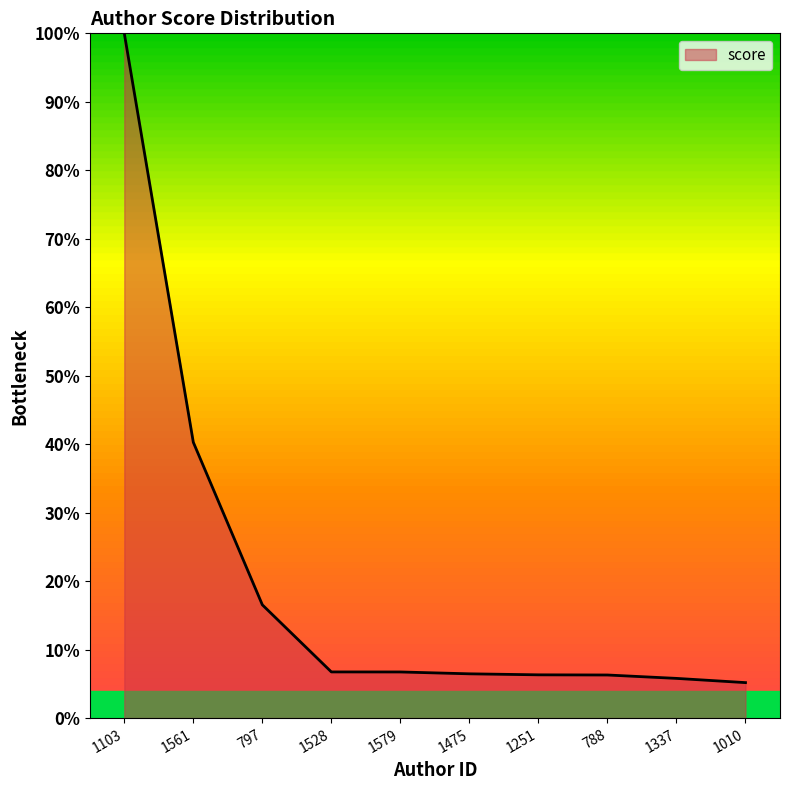

Does the chart have visible grid lines?

No